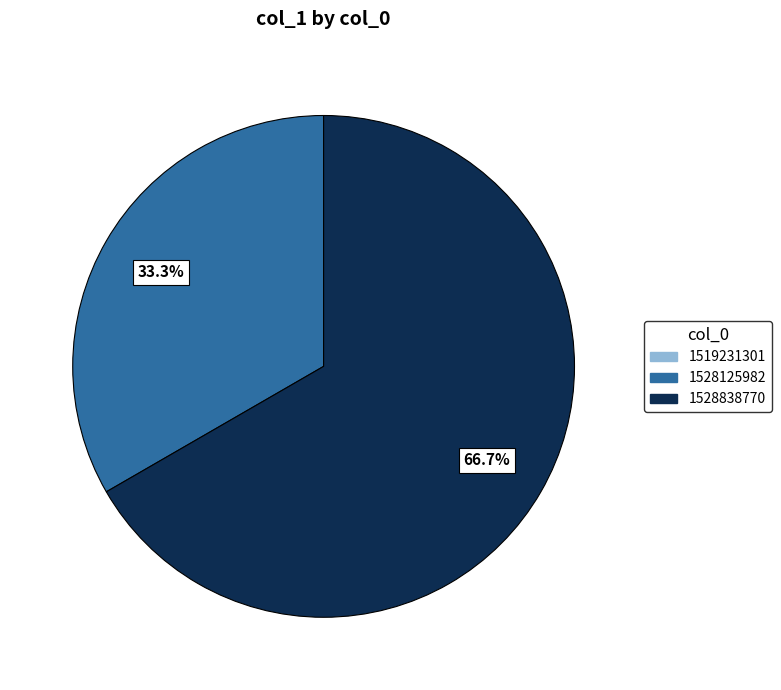

Combined, do 1528838770 and 1528125982 account for over 50%?

Yes